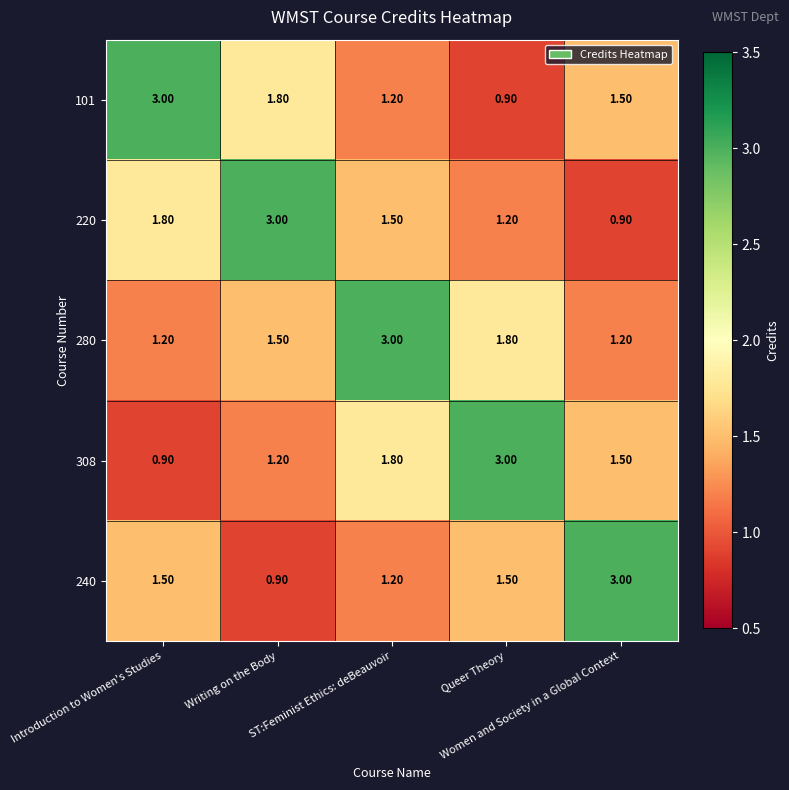

Count the number of categories in the chart.

5